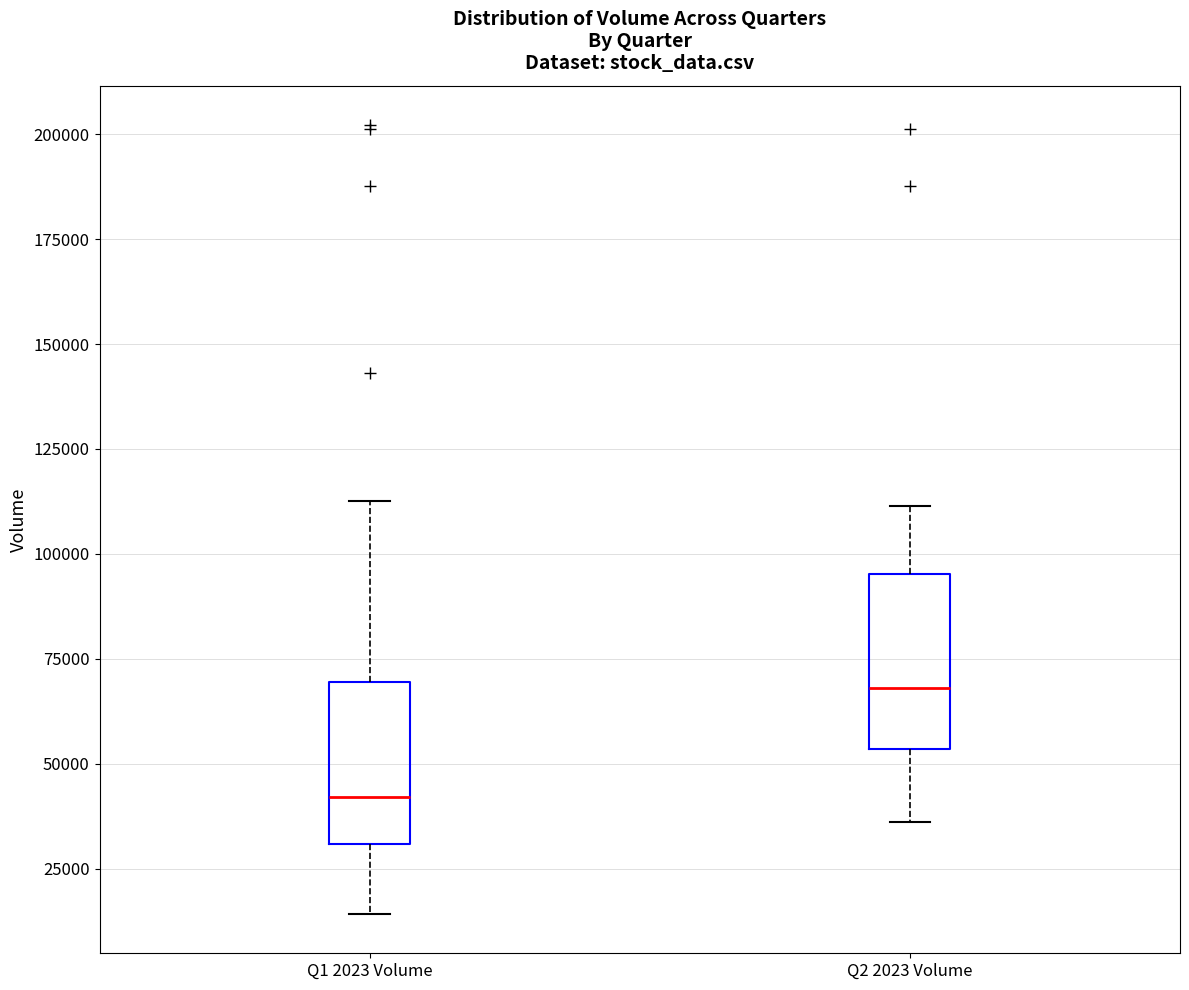

Which box has the lowest median line?

Q1 2023 Volume